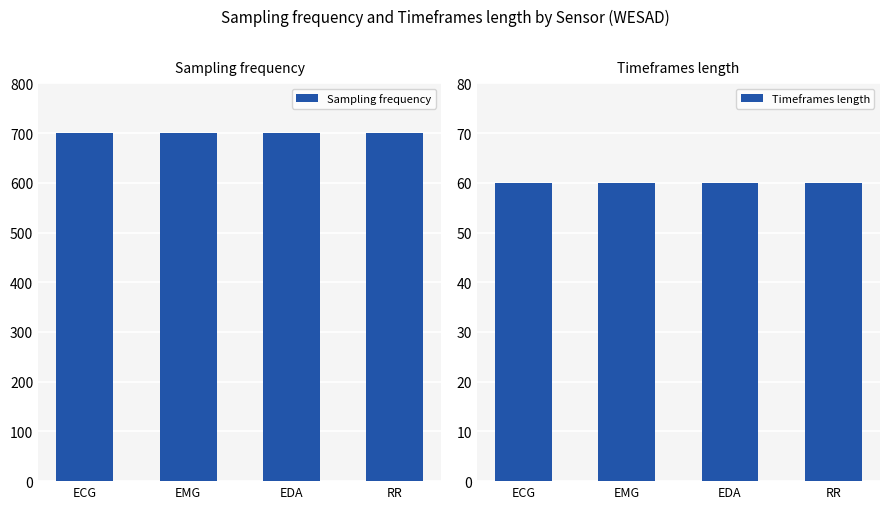

At how many categories does at least one series exceed 283?

4